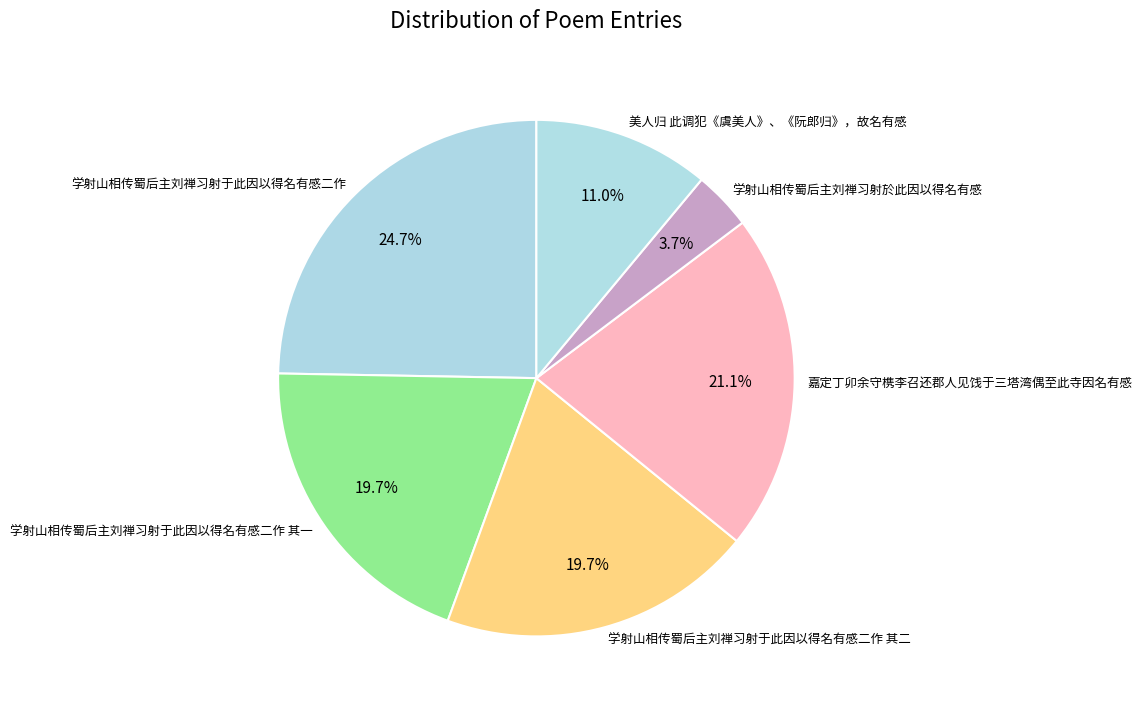

Which category has the smallest portion of the pie?

学射山相传蜀后主刘禅习射於此因以得名有感